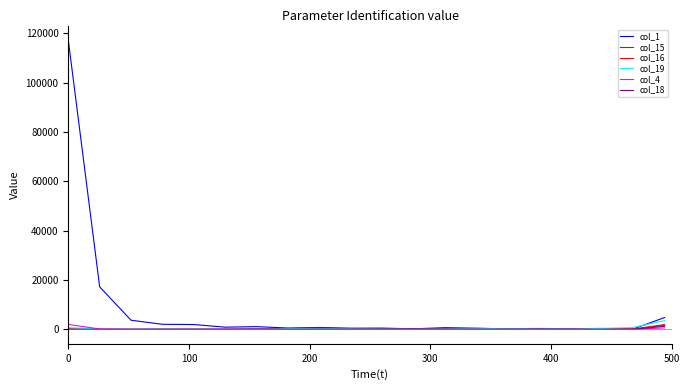

Which series has the largest range (max minus min)?

col_1